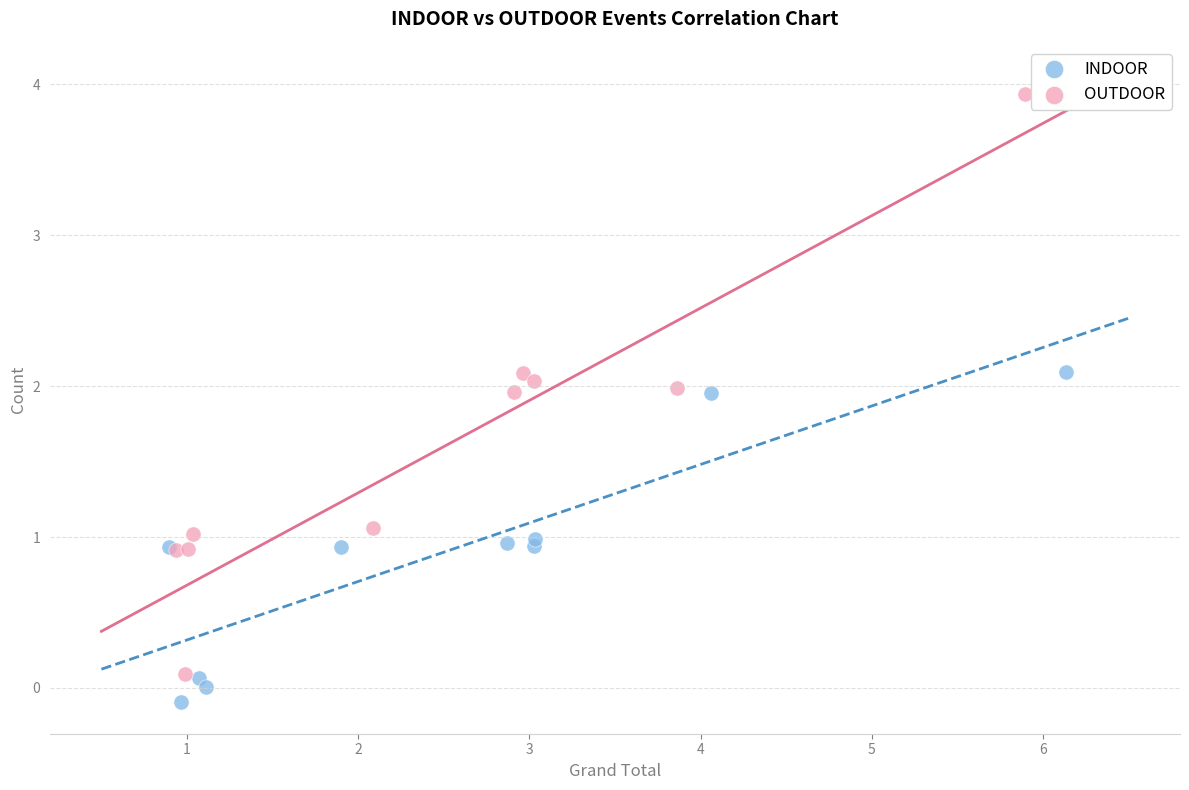

Which series reaches the minimum Y coordinate?

INDOOR